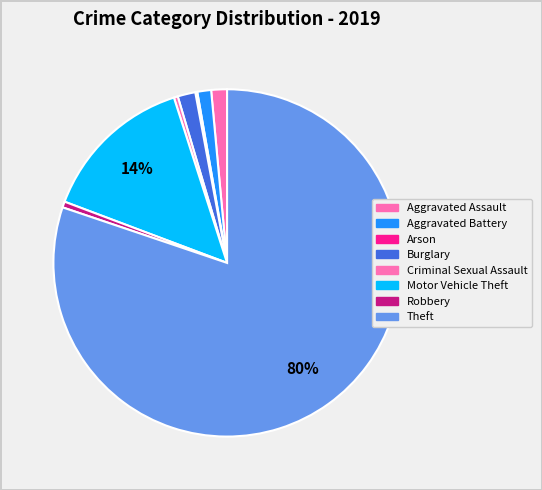

What is the majority slice?

Theft